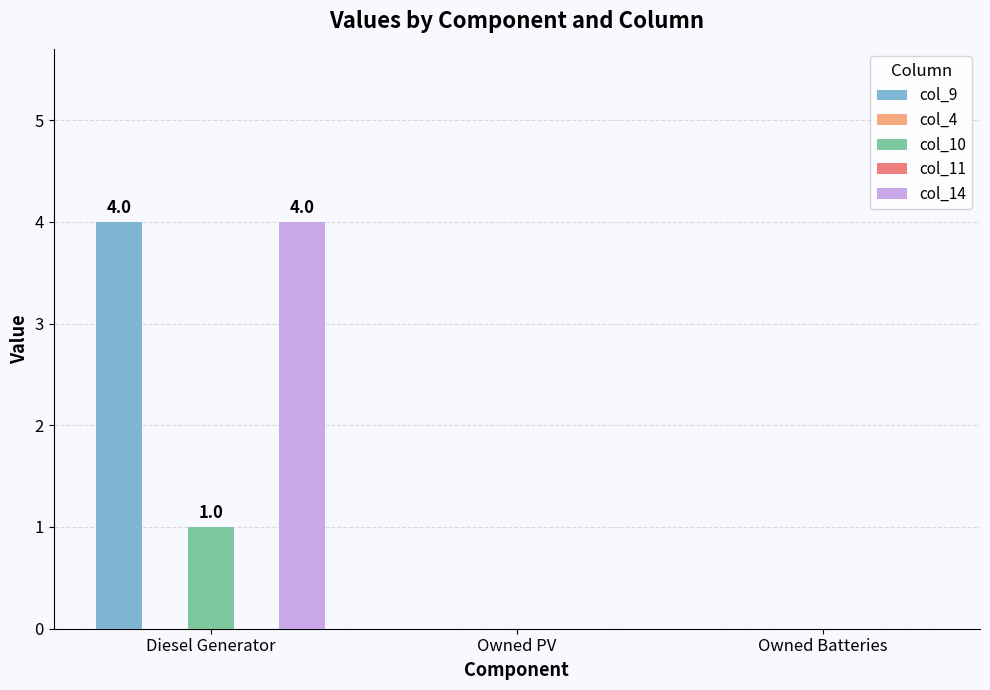

What are all the series names shown in the legend?

col_9, col_4, col_10, col_11, col_14